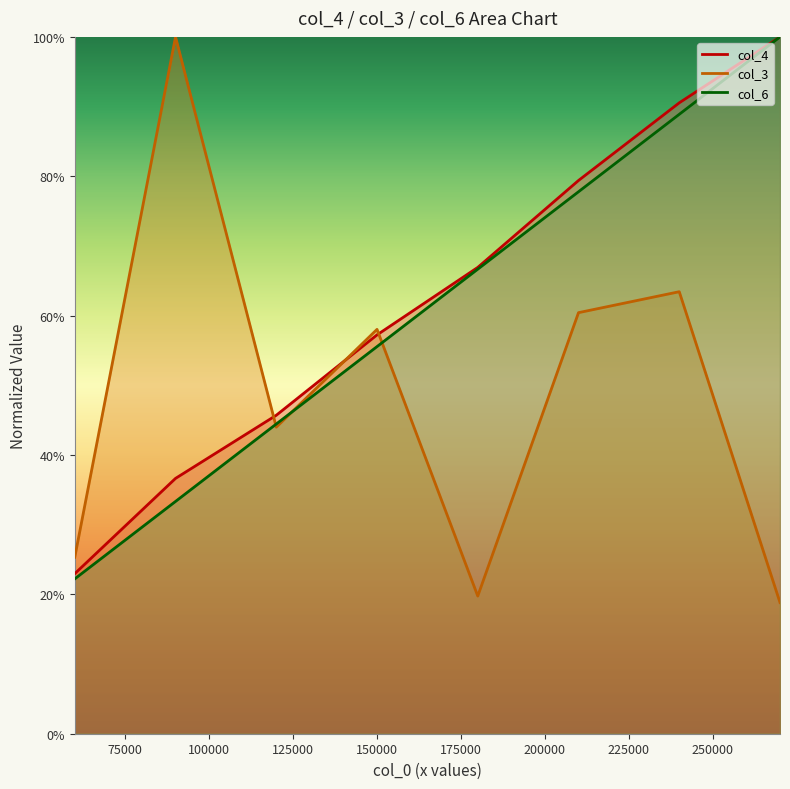

Is the value of col_4 at 270000 greater than the value of col_3 at 90000?

No